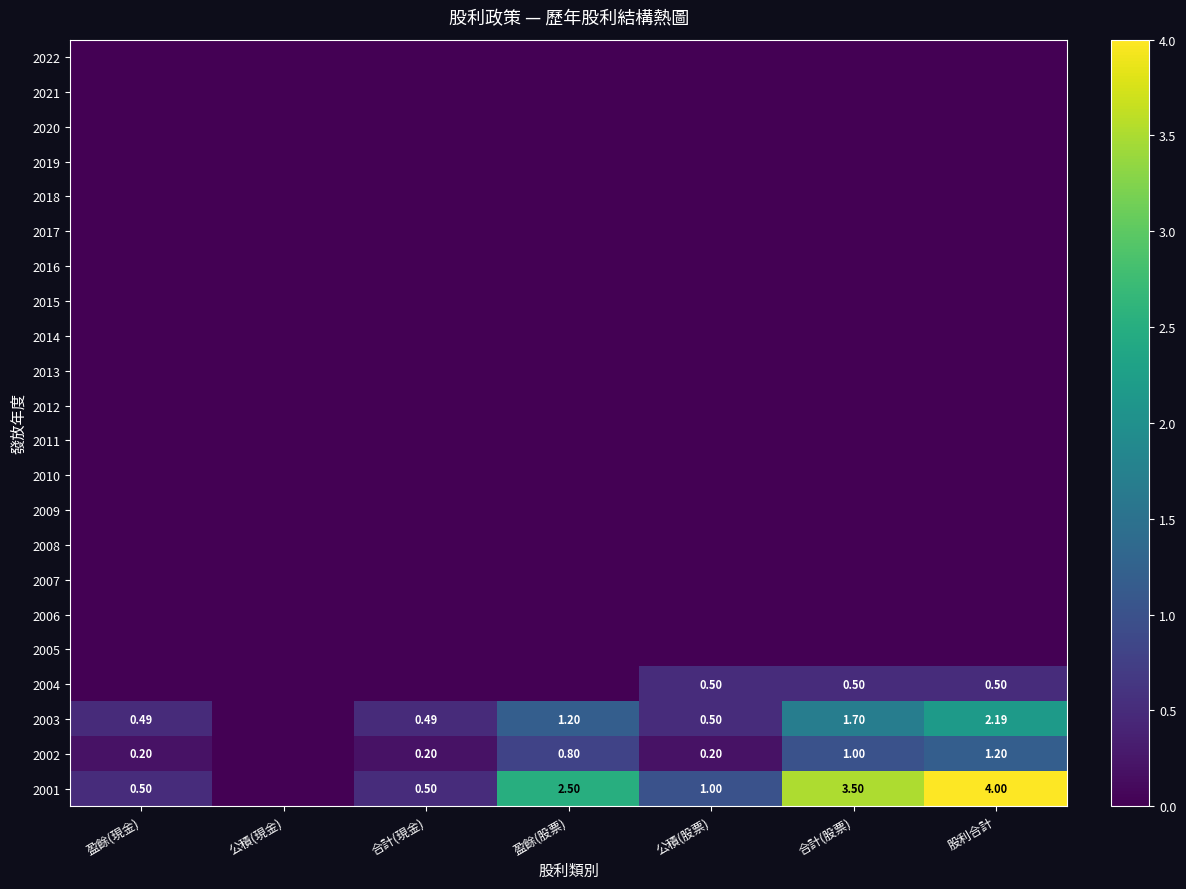

True or false: 2018 has a value of 0.0 at 合計(現金).

True